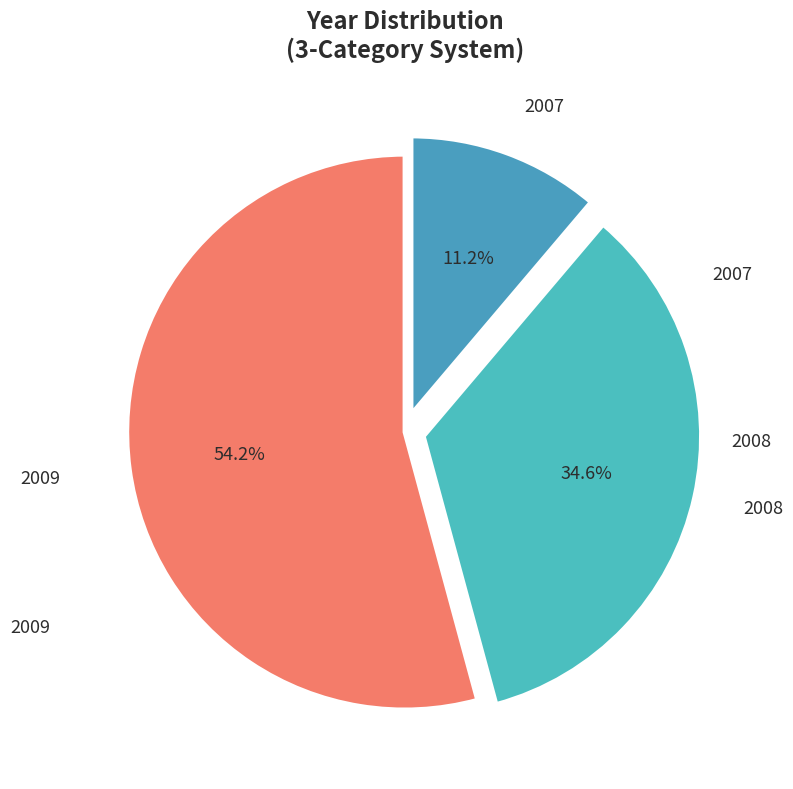

The 2007 slice represents 11% of the pie. True or false?

True